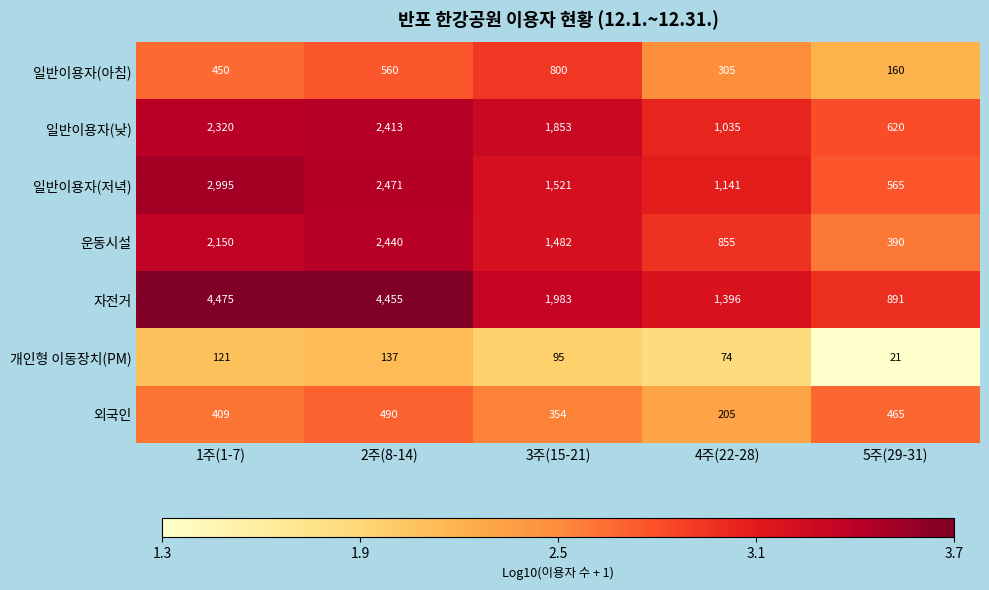

Which series has the largest total across all categories?

자전거